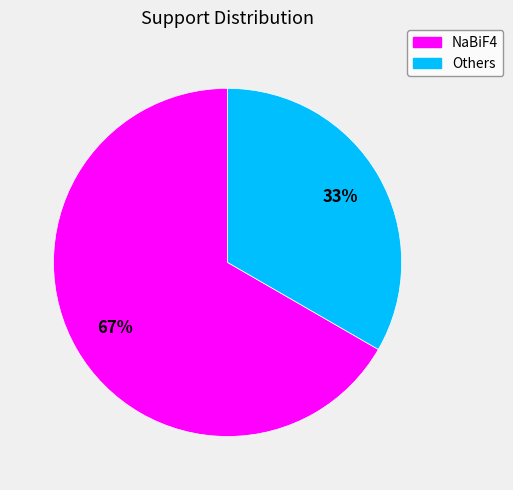

Which slice is the smallest?

Others